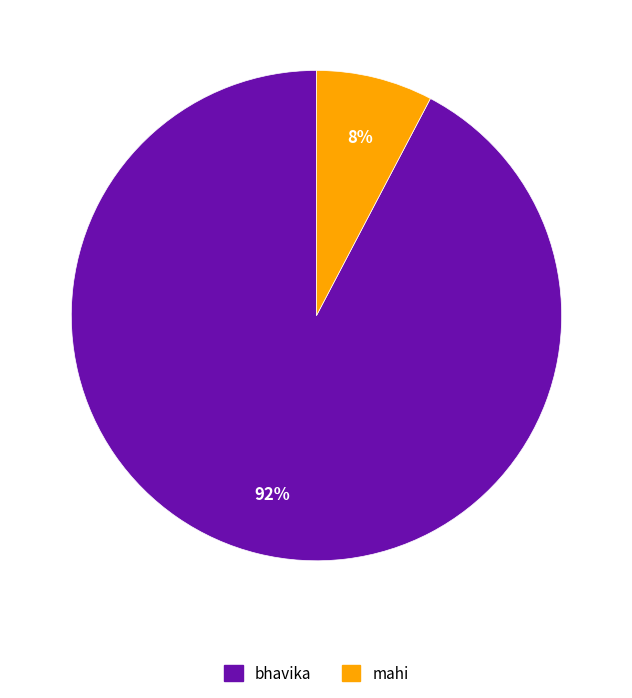

To the nearest percent, what is the combined percentage of bhavika and mahi?

100%